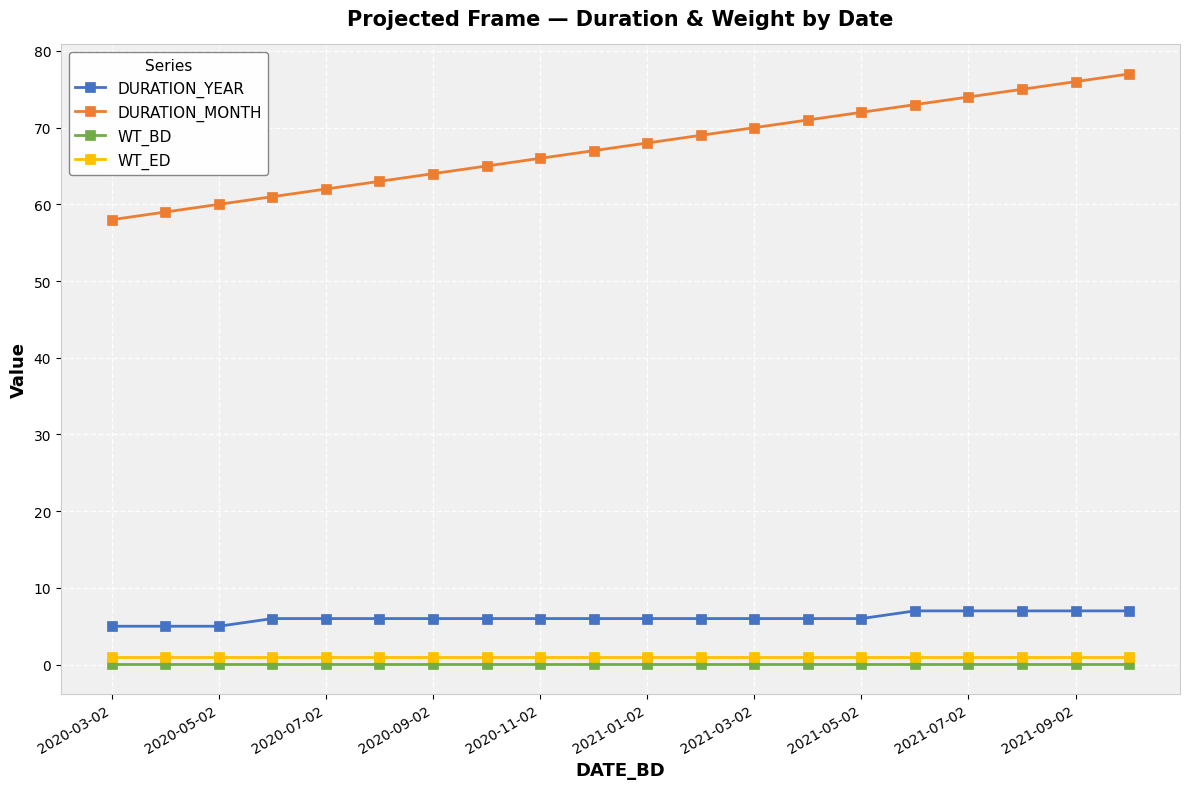

Which series has the largest total across all categories?

DURATION_MONTH